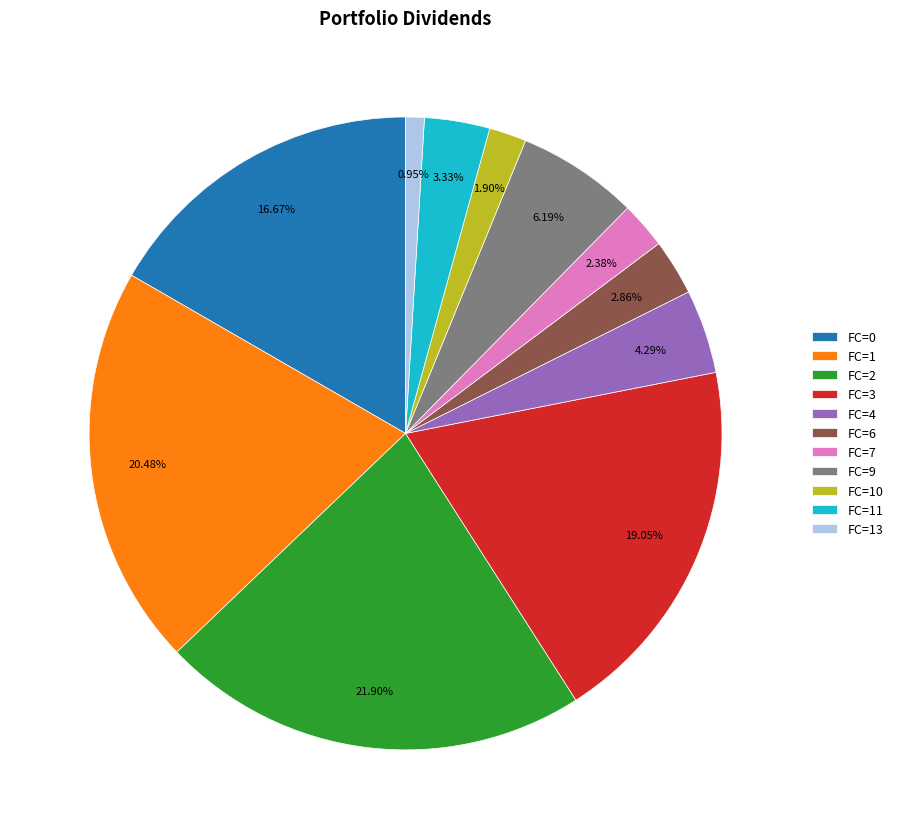

Is there any slice that represents more than half of the pie?

No